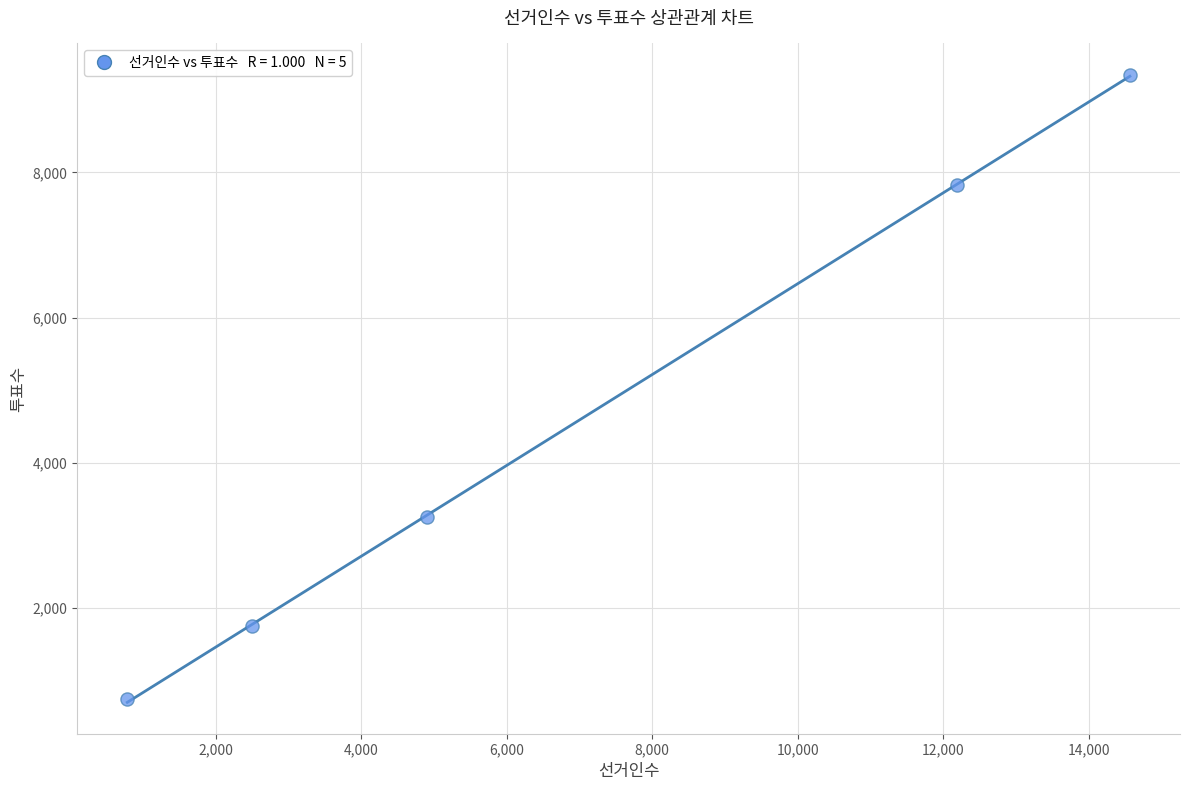

What is the average X value?

6989